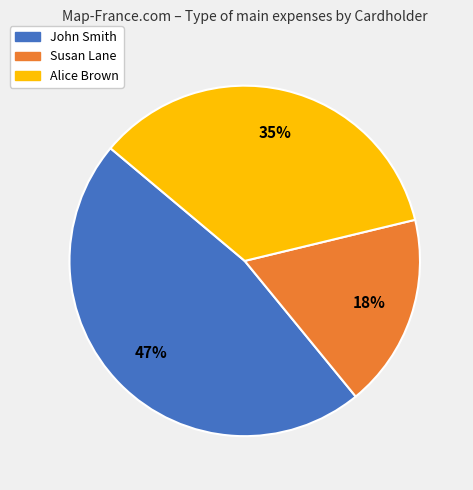

Which has a higher value, Susan Lane or John Smith?

John Smith